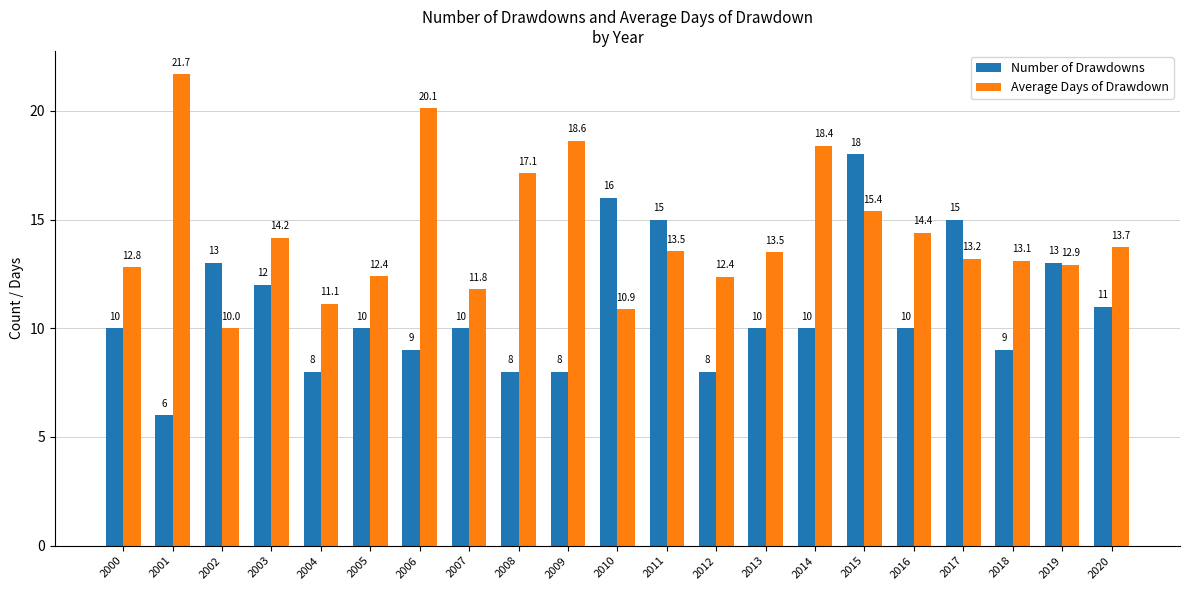

Is it true that Number of Drawdowns equals 12.0 at 2004?

False